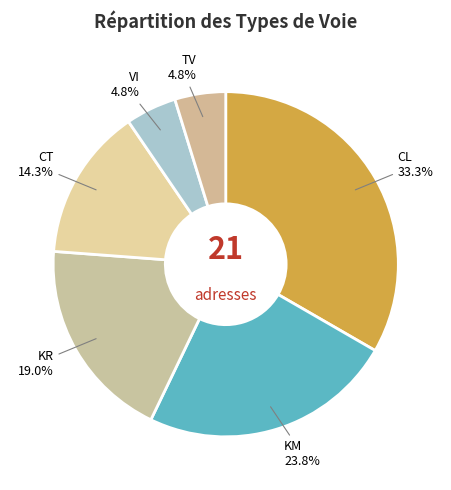

To the nearest percent, what percentage of the pie is KR?

19%